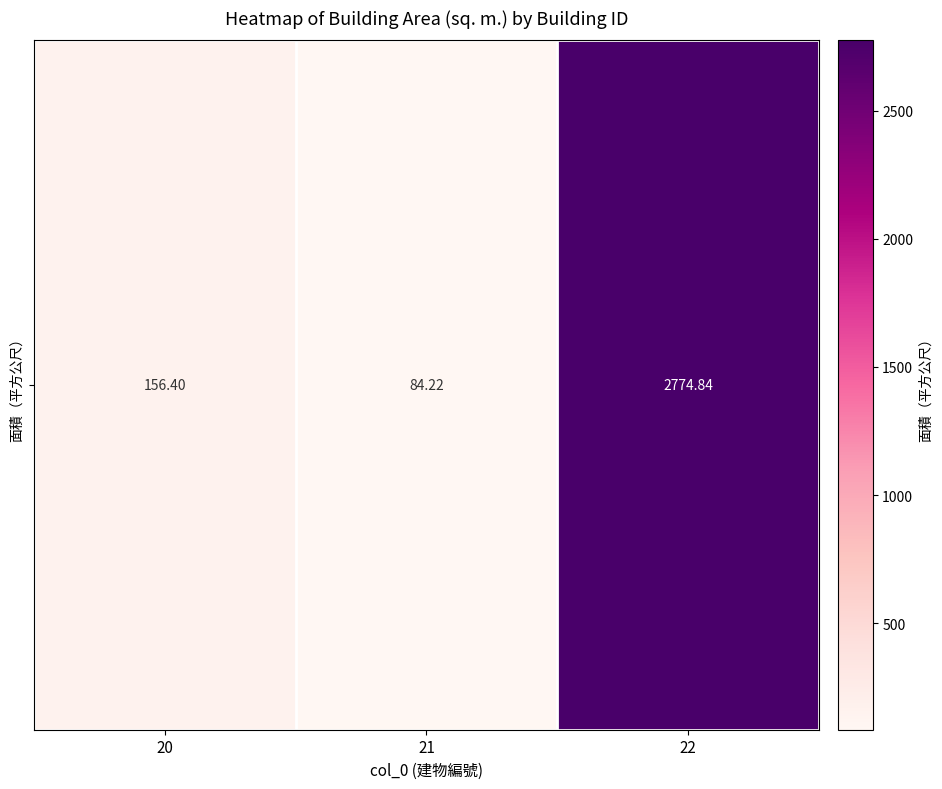

What value does the data have at 21?

84.2